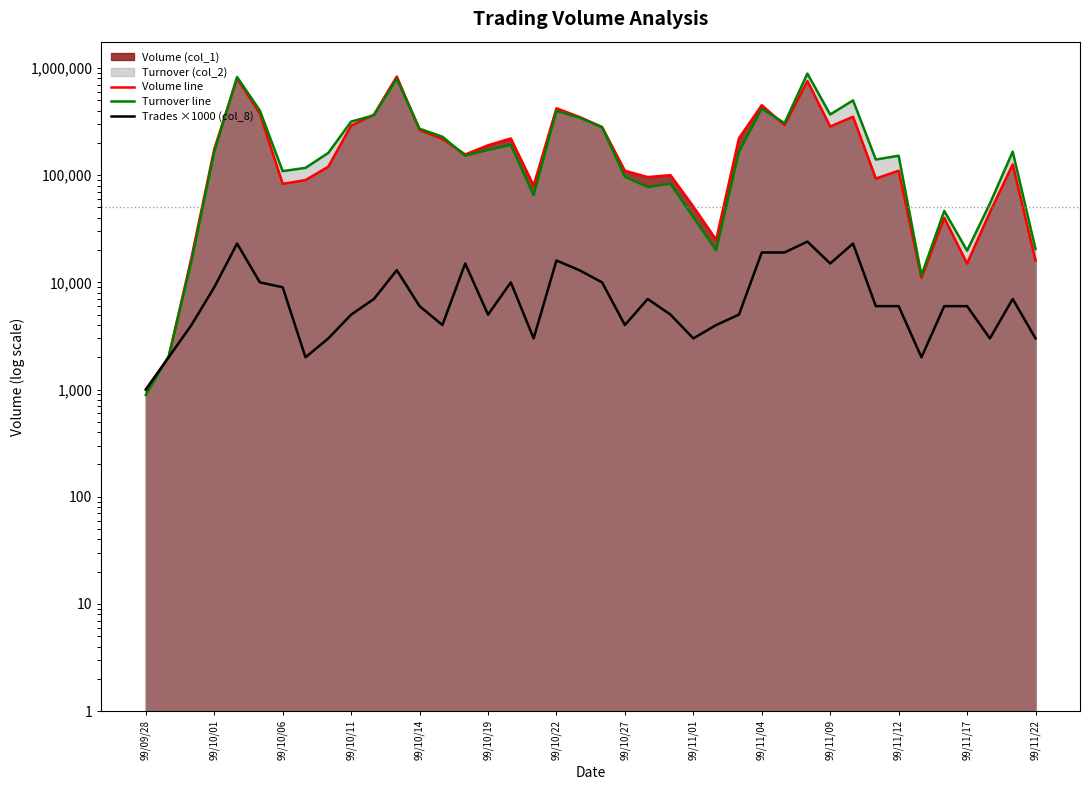

In Volume line, how many points are higher than both neighbors (excluding endpoints)?

11